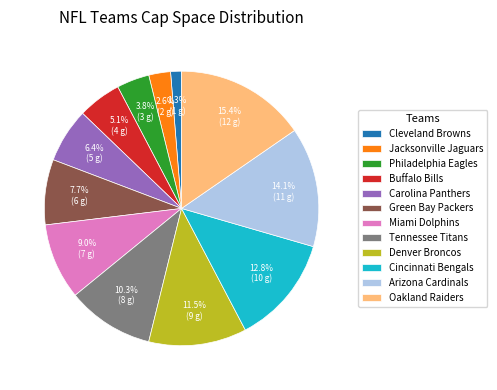

Count the number of slices in the pie.

12